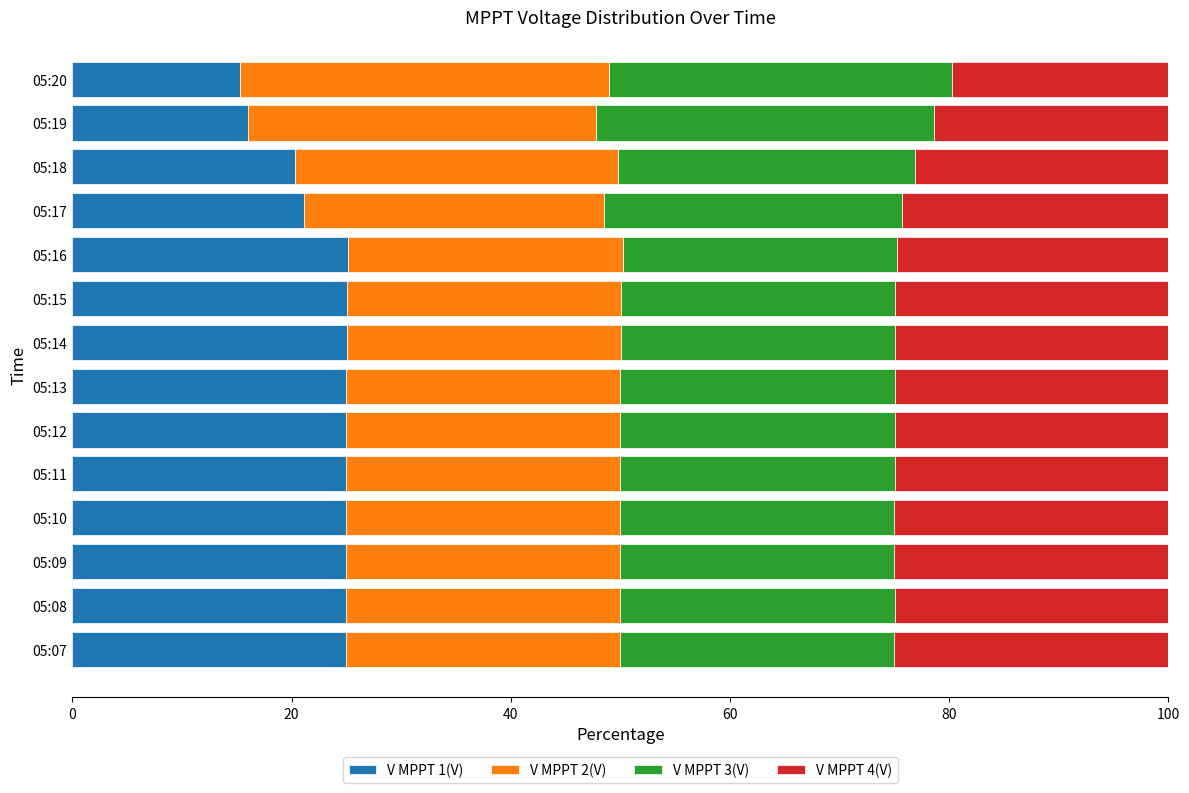

What is the total value across all series at 05:17?

100.0